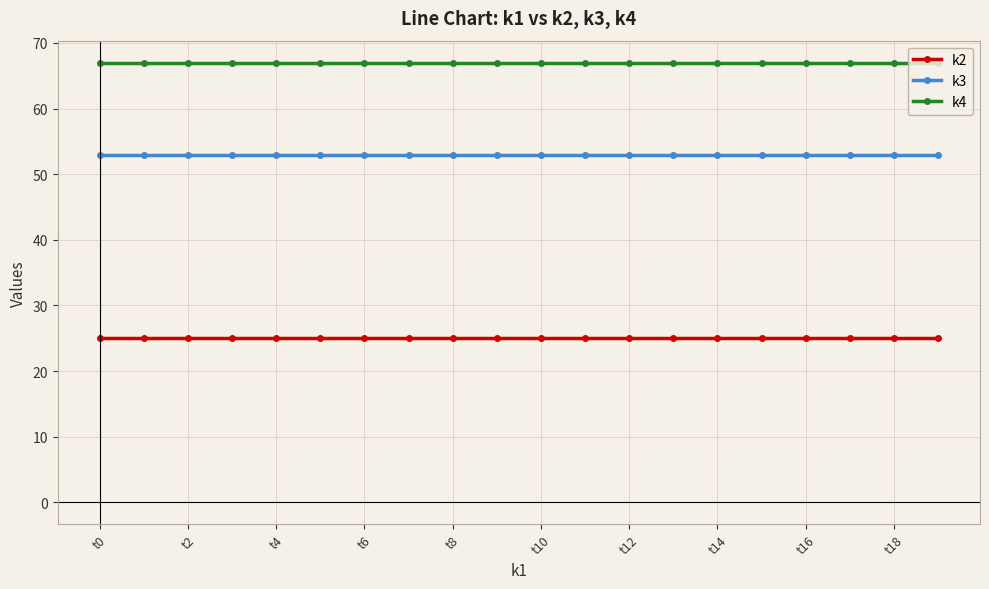

What is the maximum value shown in the chart?

67